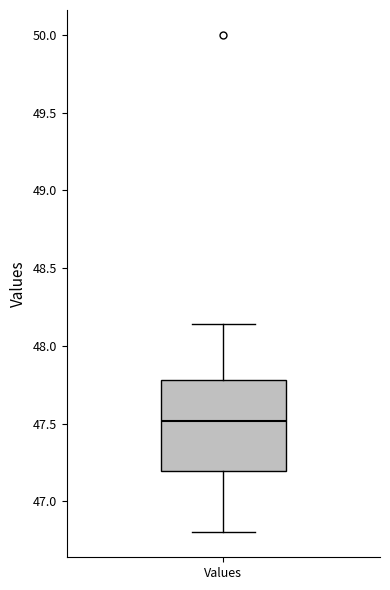

Read this box plot against the y-axis: the position of the median line, the range covered by the box, and the ends of both whiskers. The values are not printed on the chart, so give them approximately, as read against the axis.

median 47.50, box 47.20 to 47.80, whiskers 46.80 to 48.15